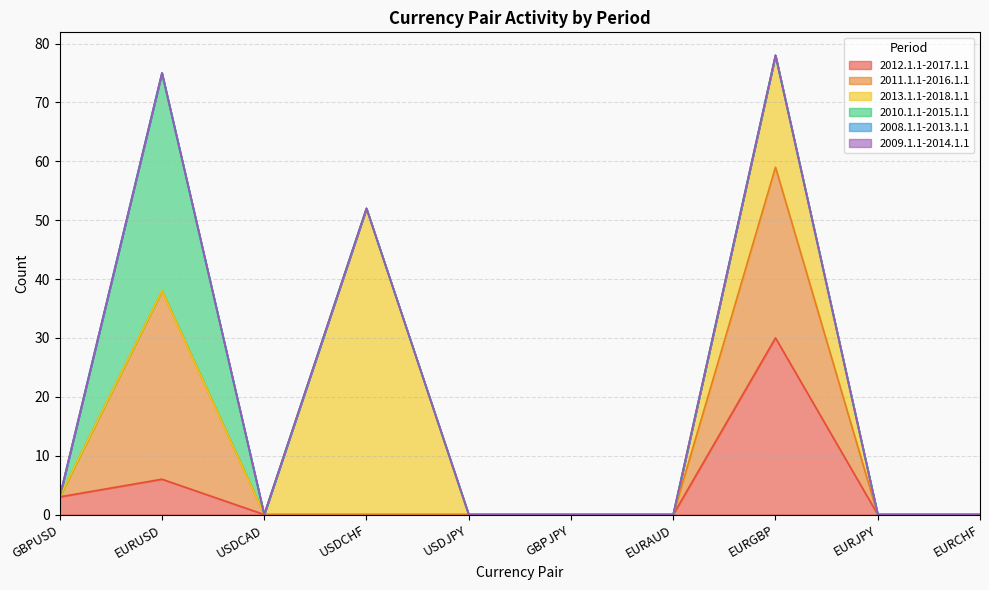

Rank the categories by 2012.1.1-2017.1.1 value from highest to lowest.

EURGBP, EURUSD, GBPUSD, USDCAD, USDCHF, USDJPY, GBPJPY, EURAUD, EURJPY, EURCHF